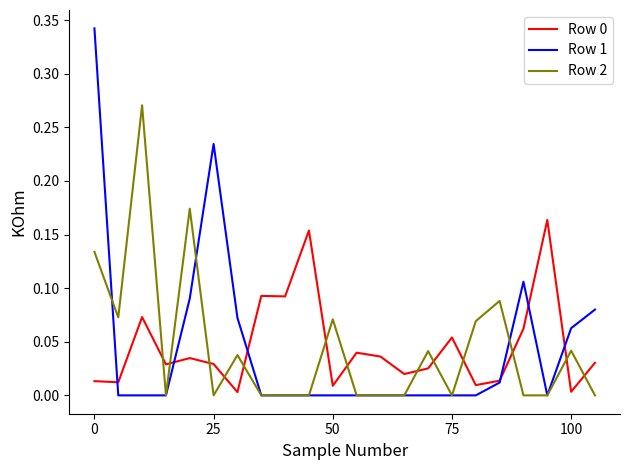

Which series has the largest range (max minus min)?

Row 1